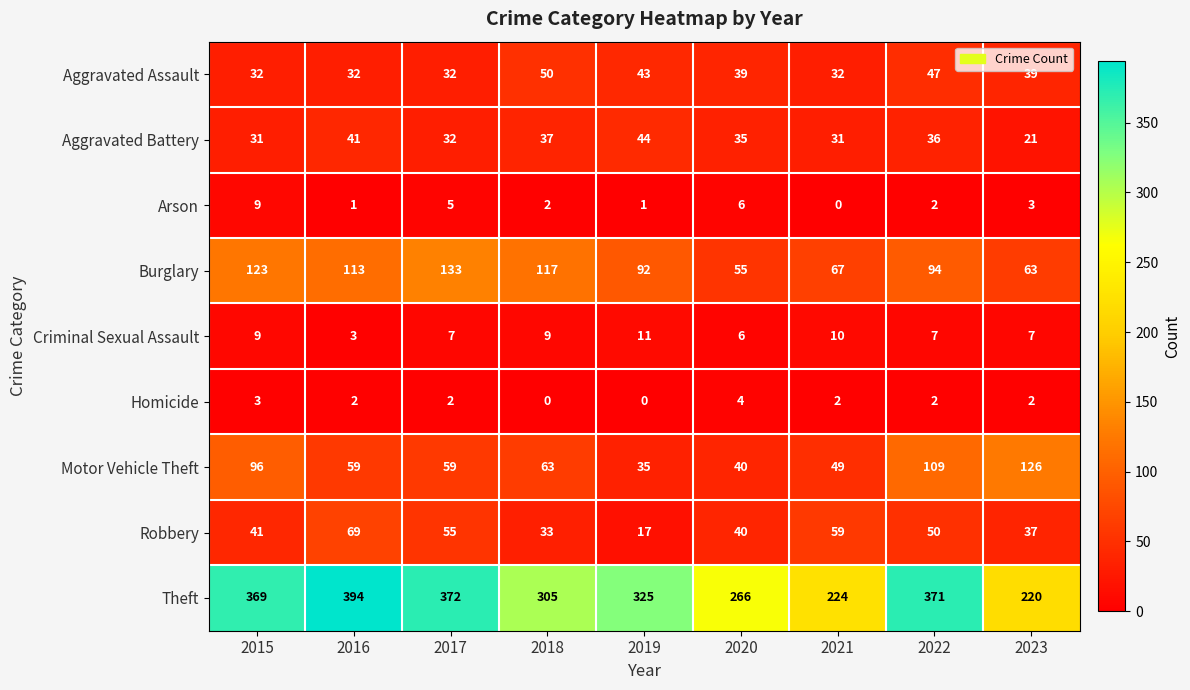

Which label corresponds to the largest value in the chart?

2016